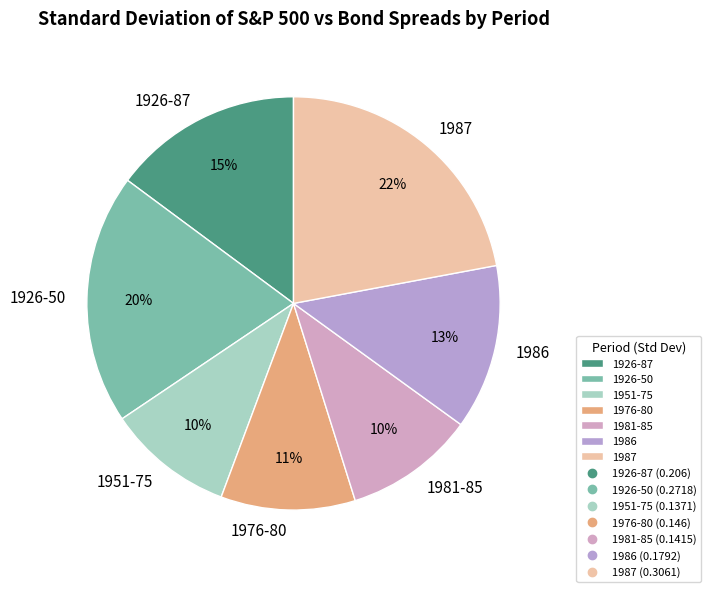

Does 1987 account for over 50% of the chart?

No